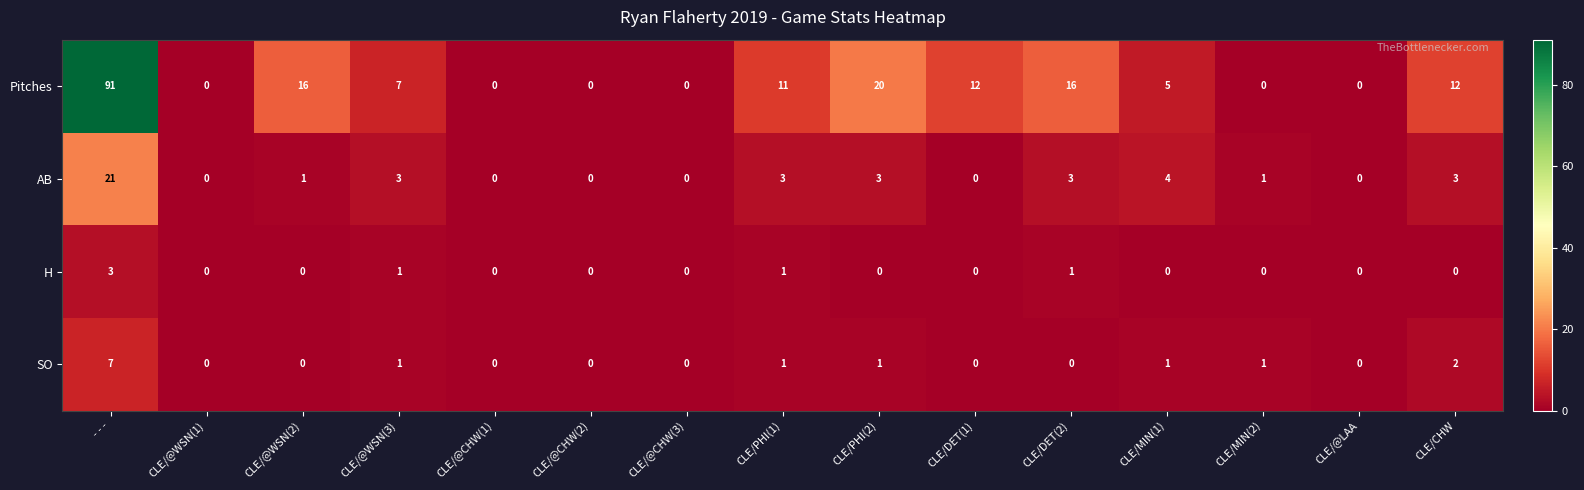

What is the sum of all SO values?

14